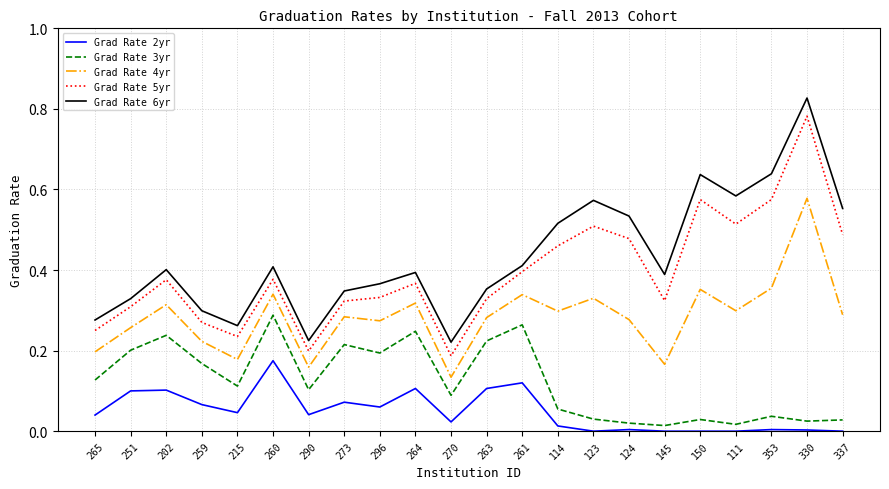

What is the total value across all series at 260?

1.6